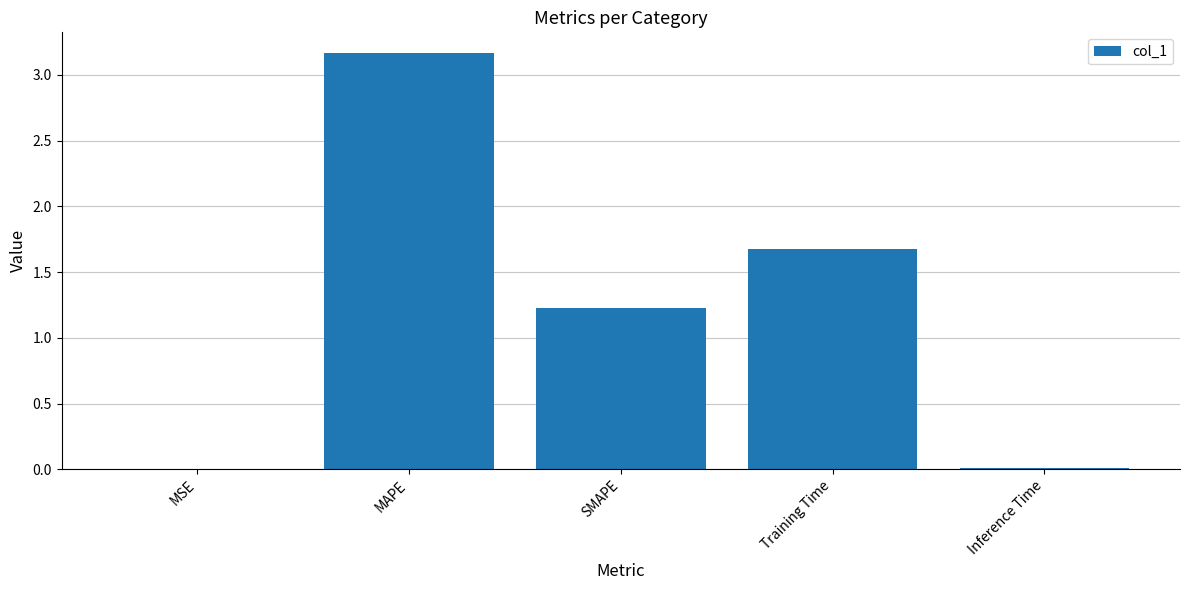

Between SMAPE and MAPE, which is larger?

MAPE